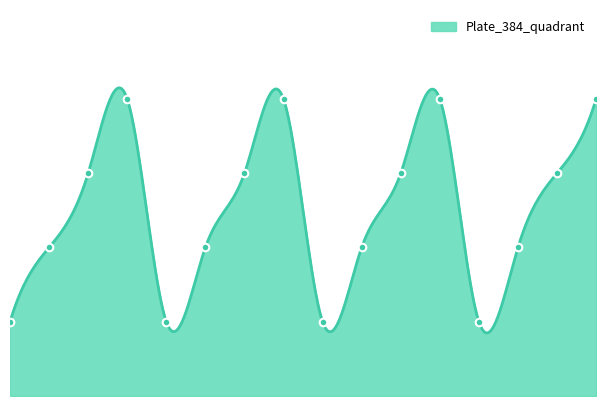

What is the change in value from Plate1 to Plate16?

+3